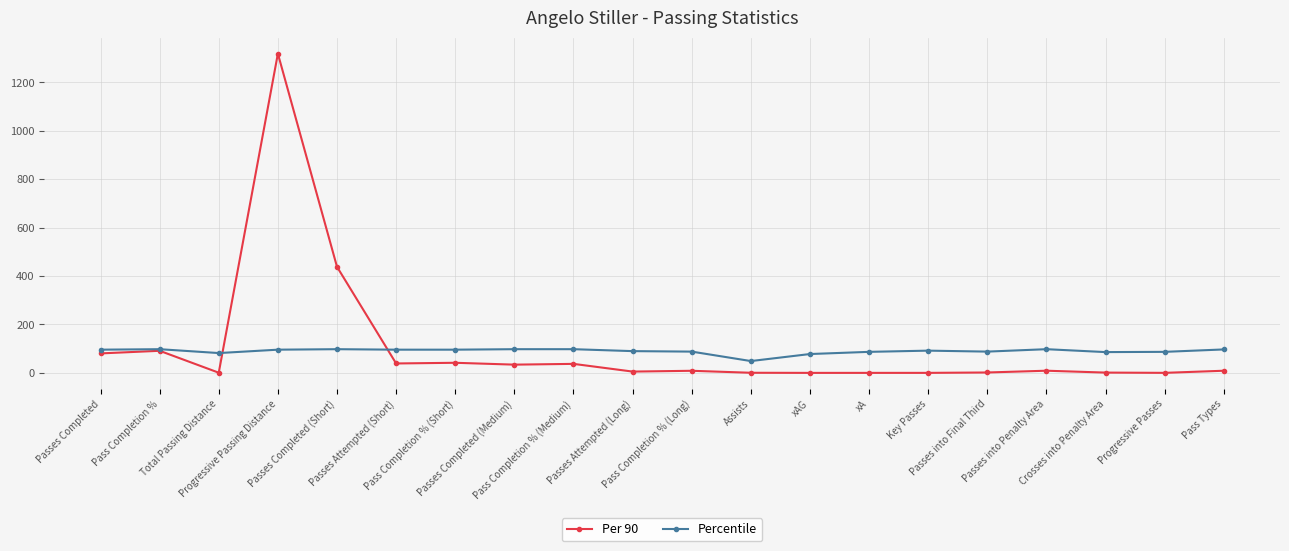

At which category is the sum across all series the highest?

Progressive Passing Distance